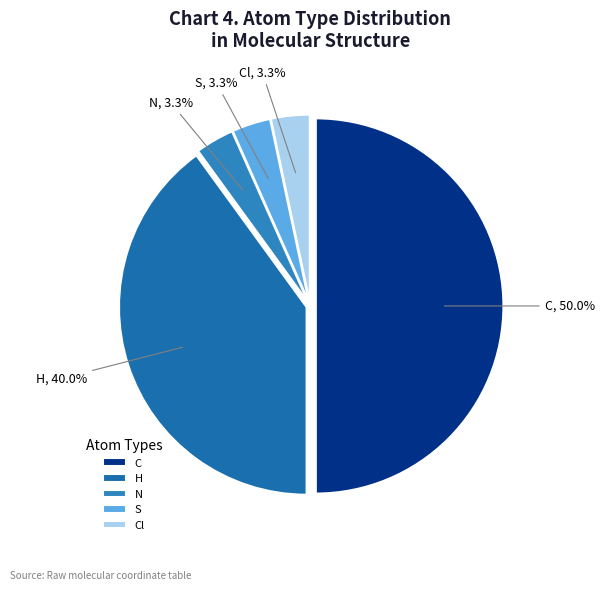

To the nearest percent, what percentage of the pie is C?

50%